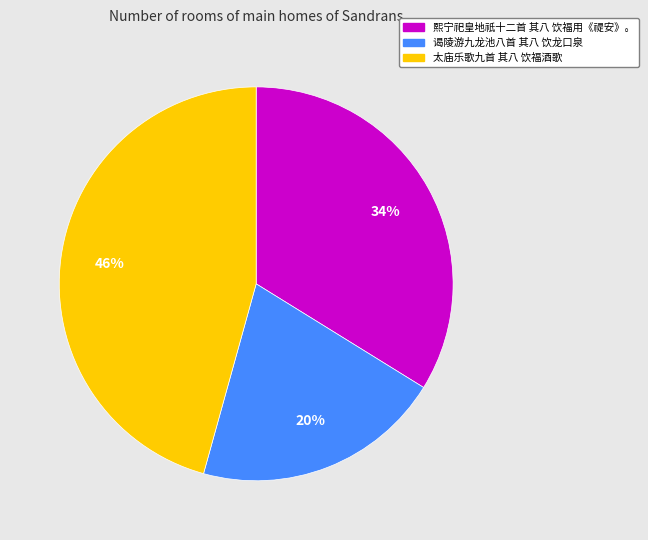

To the nearest percent, what is the difference between the 太庙乐歌九首 其八 饮福酒歌 and 熙宁祀皇地祇十二首 其八 饮福用《禔安》。 slice percentages?

12%